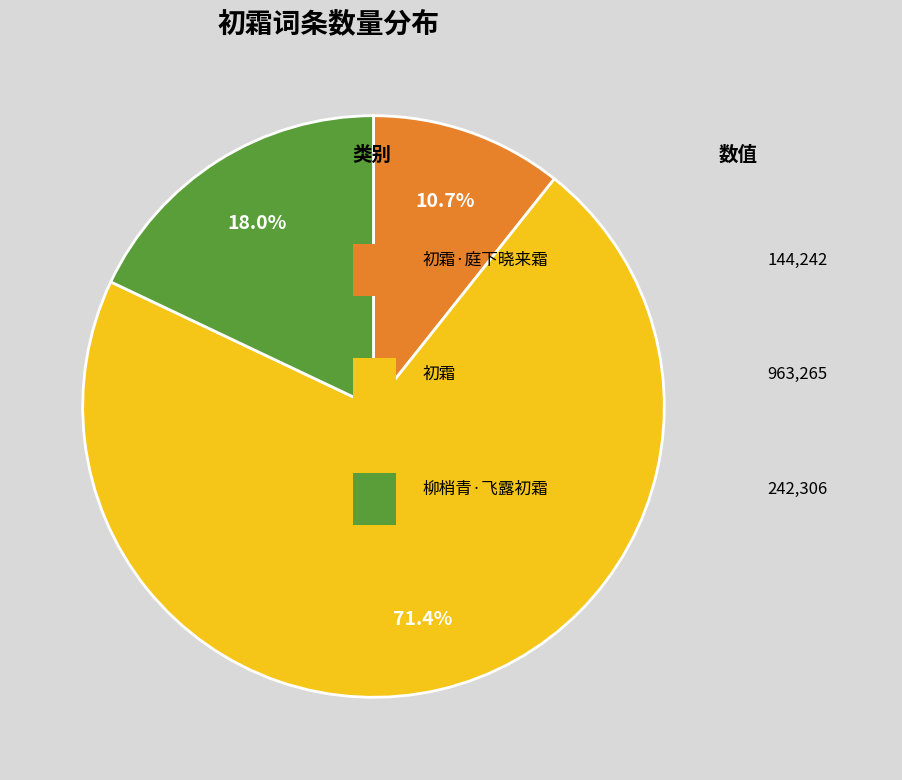

Is there any slice that represents more than half of the pie?

Yes